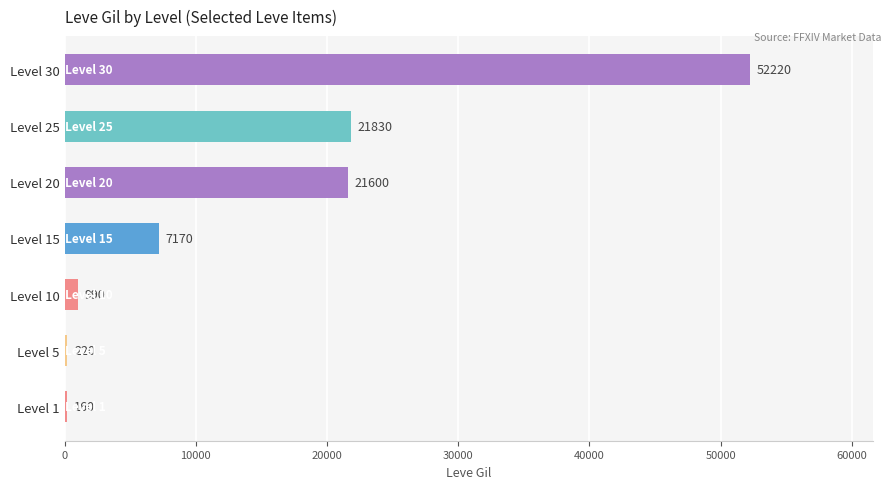

Reading top to bottom, what are all the values shown in this chart?

Level 30=52220	Level 25=21830	Level 20=21600	Level 15=7170	Level 10=990	Level 5=220	Level 1=160